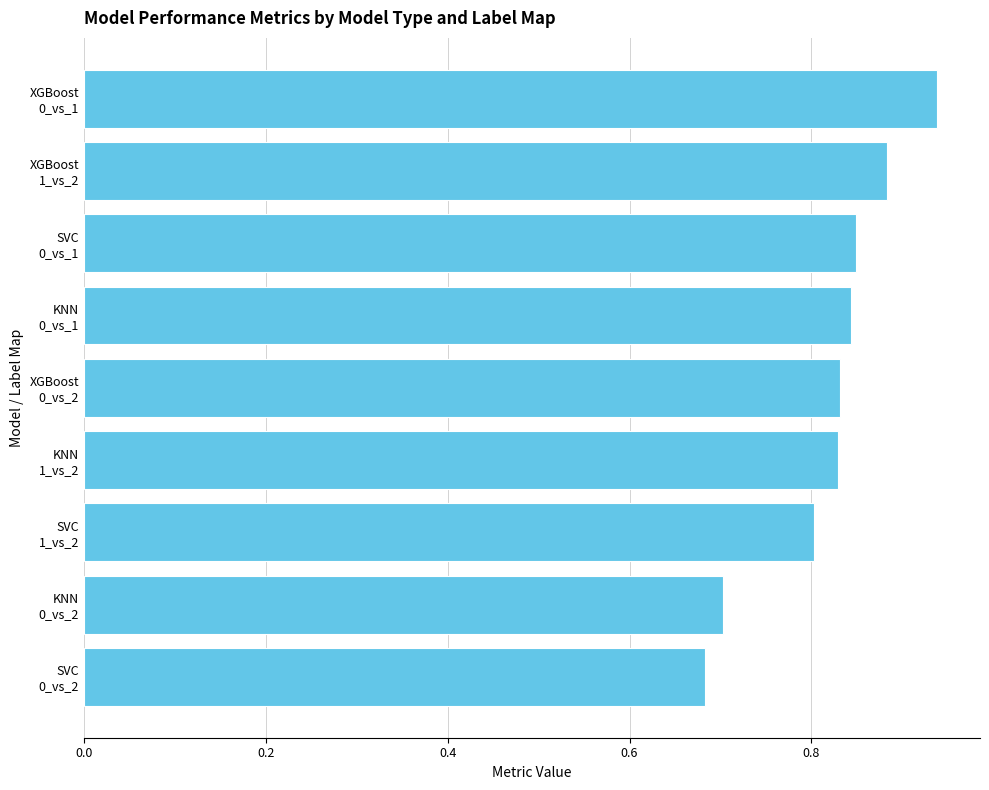

How many values are between 0 and 1?

9